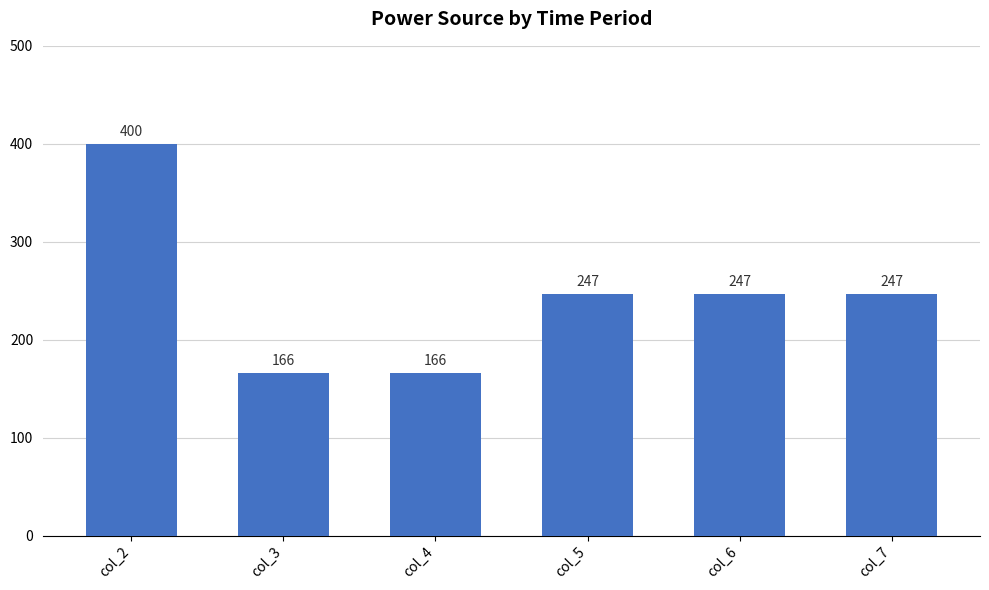

The value at col_5 is 440. True or false?

False